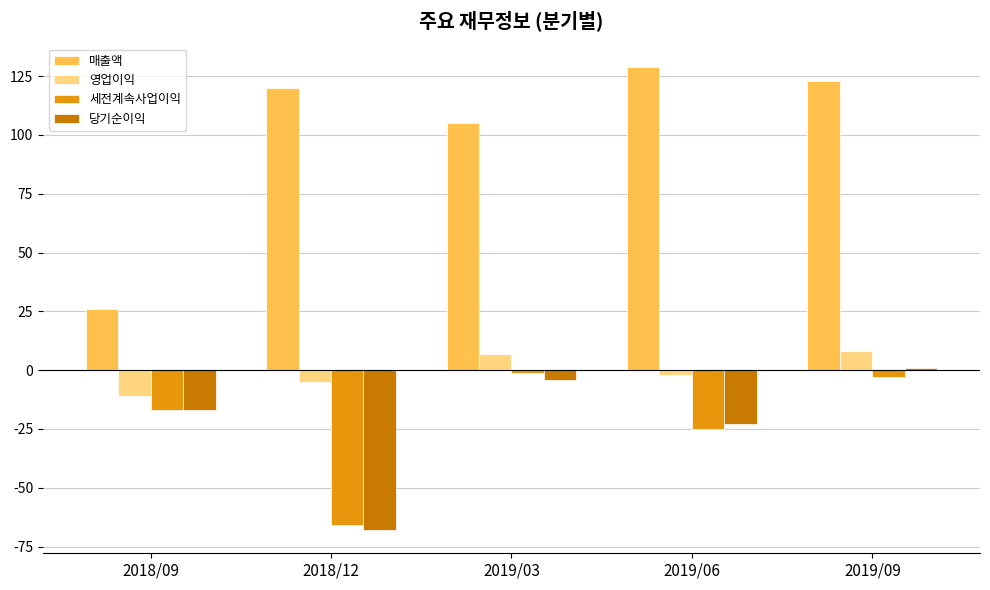

What is the sum of all 매출액 values?

503